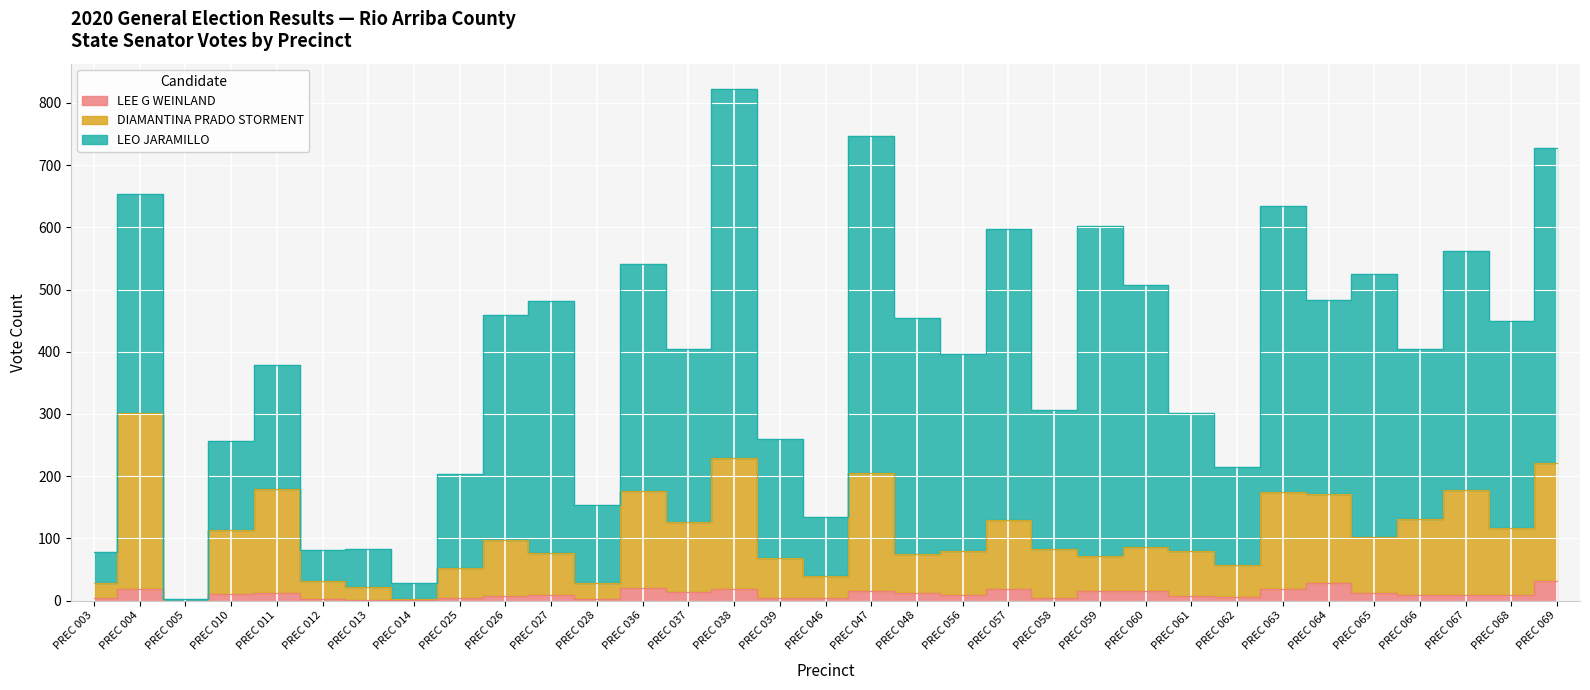

In DIAMANTINA PRADO STORMENT, how many points are higher than both neighbors (excluding endpoints)?

10